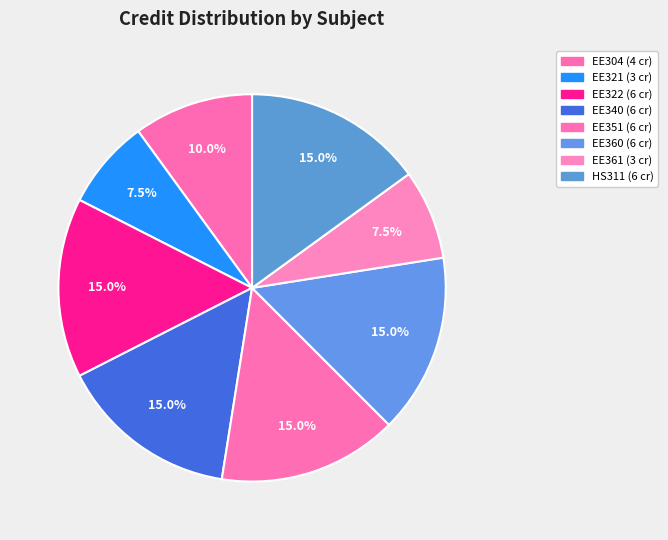

How many segments does this pie chart have?

8